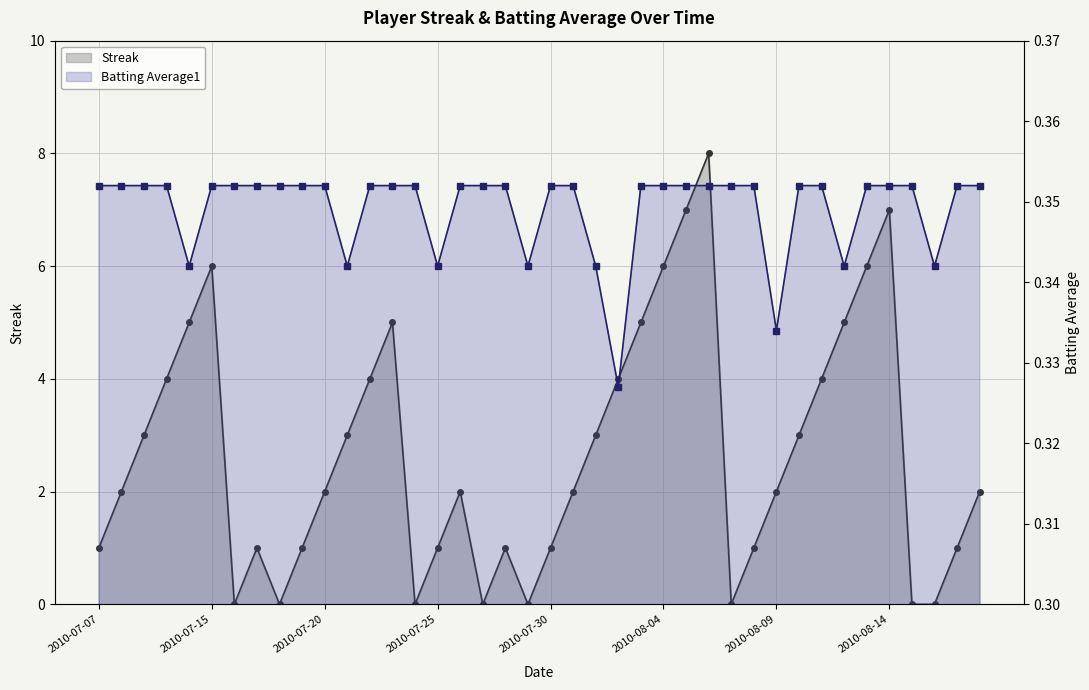

What is the spread (max minus min) of values at 2010-07-18?

0.4